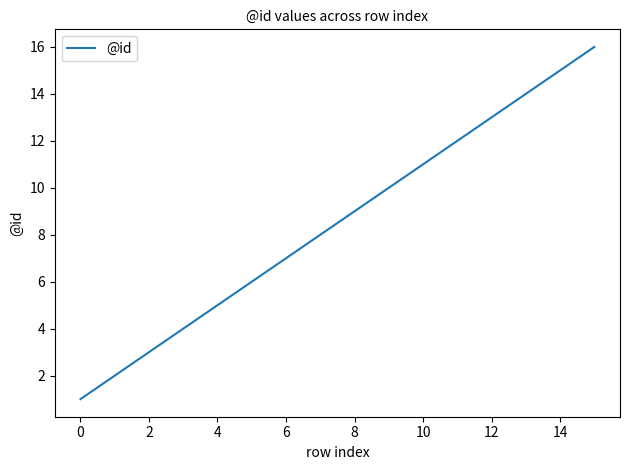

What is the difference between the maximum and second lowest values?

14